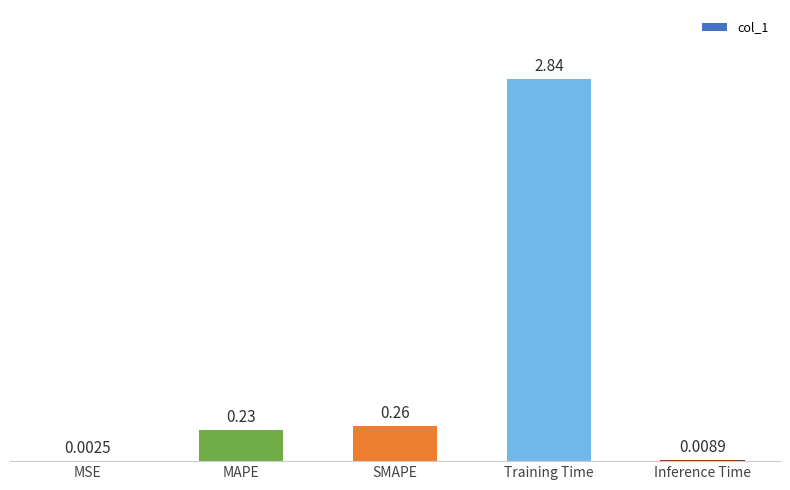

Which category has the highest value across all series?

Training Time